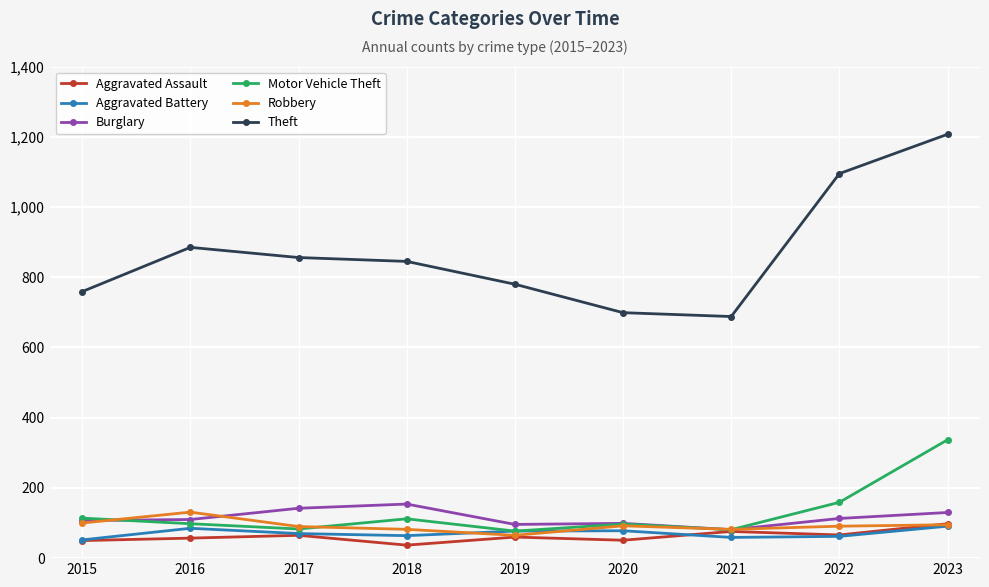

Which category has the lowest value across all series?

2018